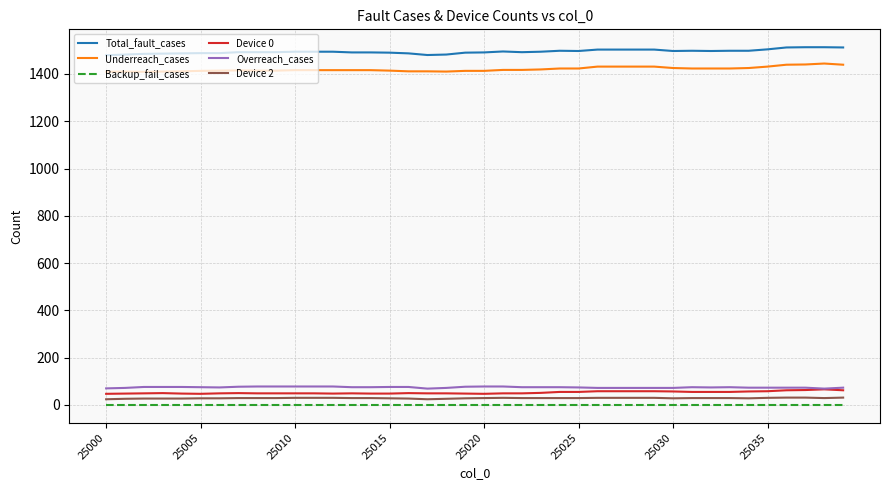

What is the highest value of the Total_fault_cases series?

1513